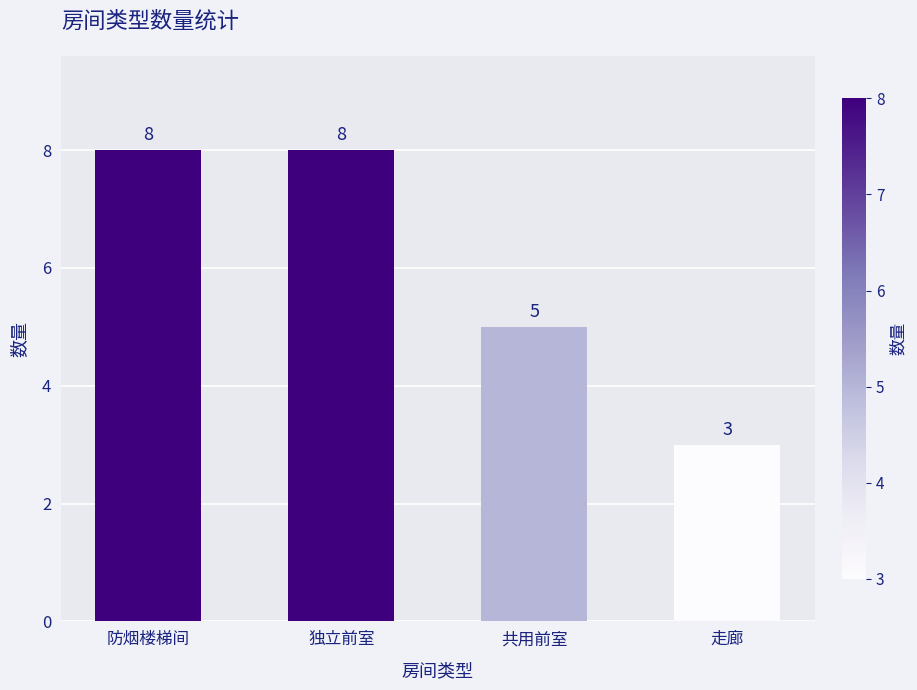

Which has a higher value, 走廊 or 防烟楼梯间?

防烟楼梯间